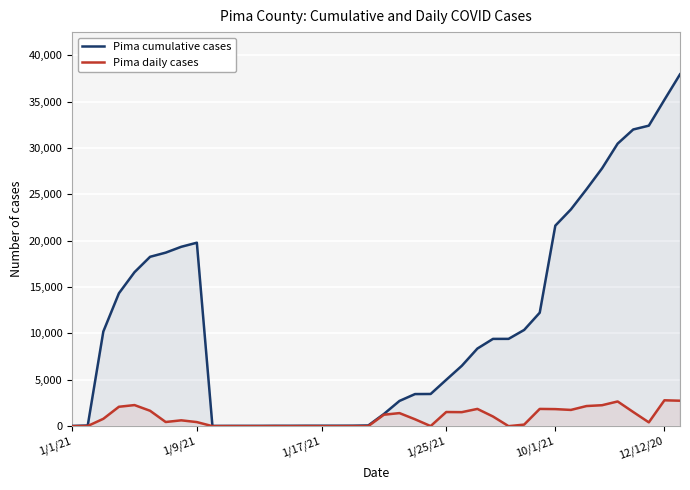

Rank the series by their average value, from highest to lowest.

Pima cumulative cases, Pima daily cases